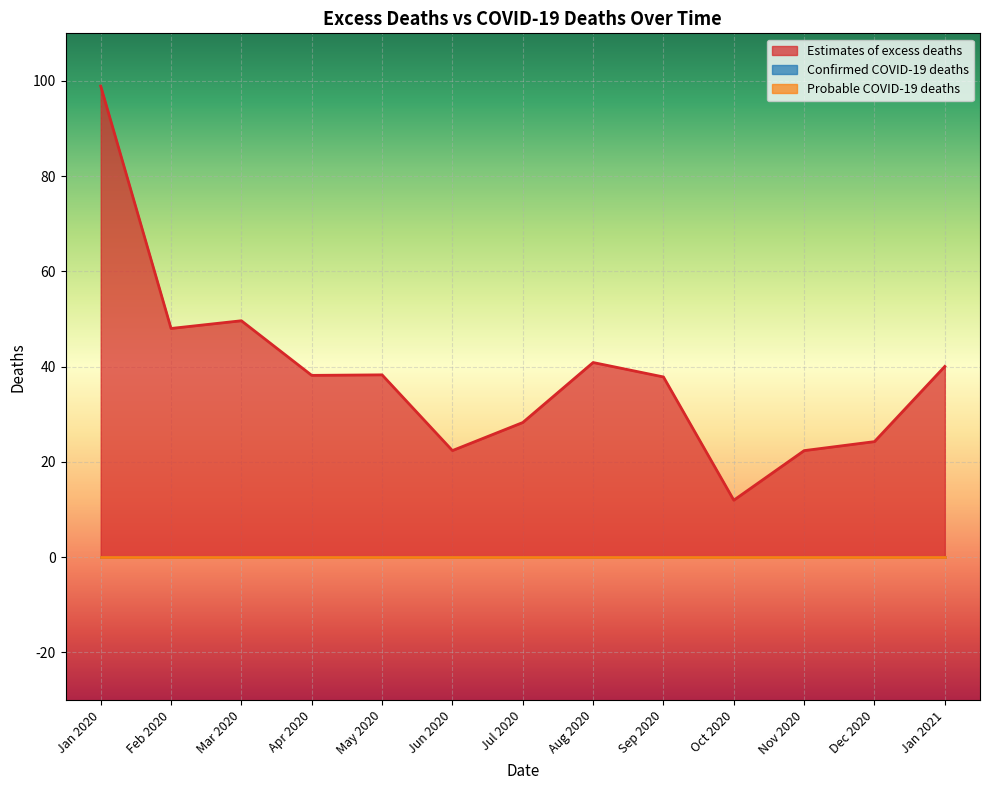

True or false: Center and Confirmed COVID-19 deaths intersect in this chart.

False